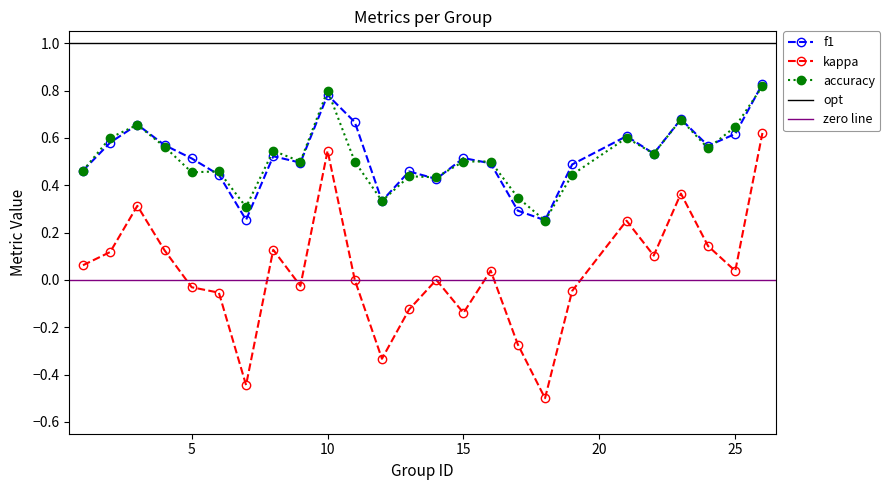

True or false: kappa and f1 intersect in this chart.

False